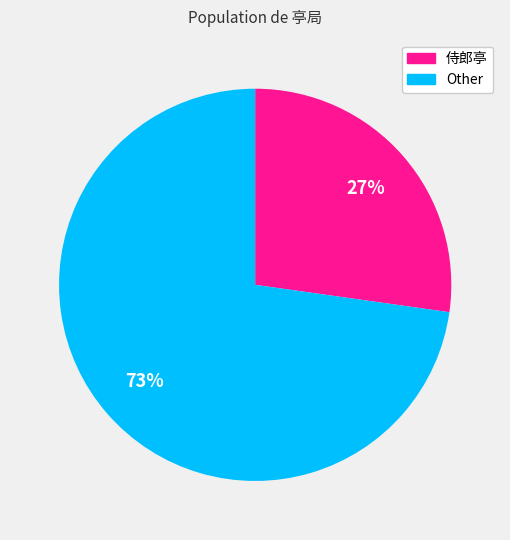

To the nearest percent, what is the difference between the largest and smallest slice percentages?

46%